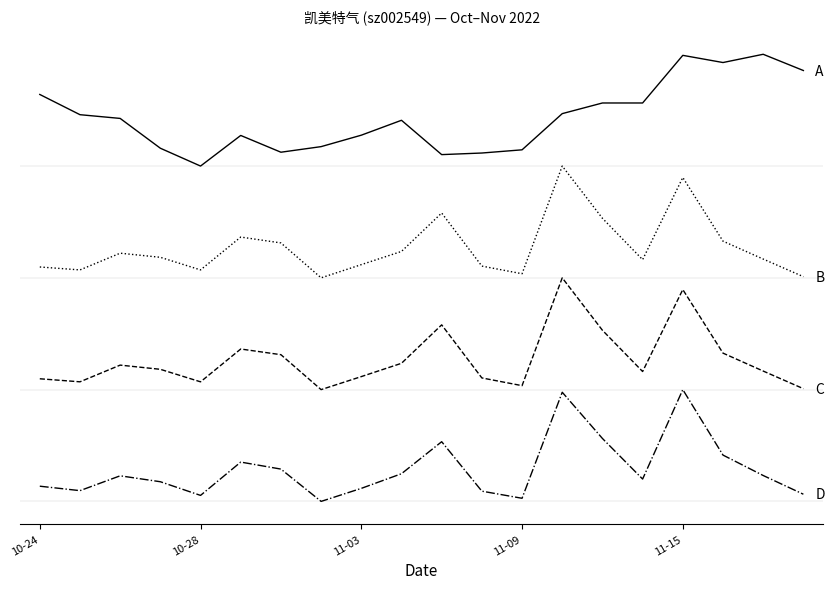

Is this an area chart (filled region under the line)?

No